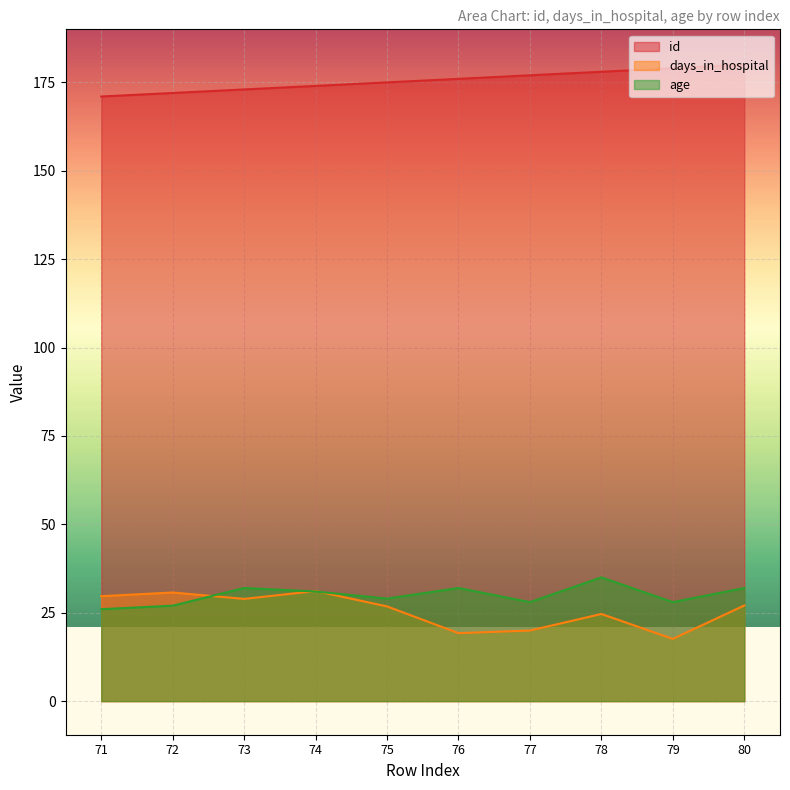

Which has a higher value, 74 or 77?

77